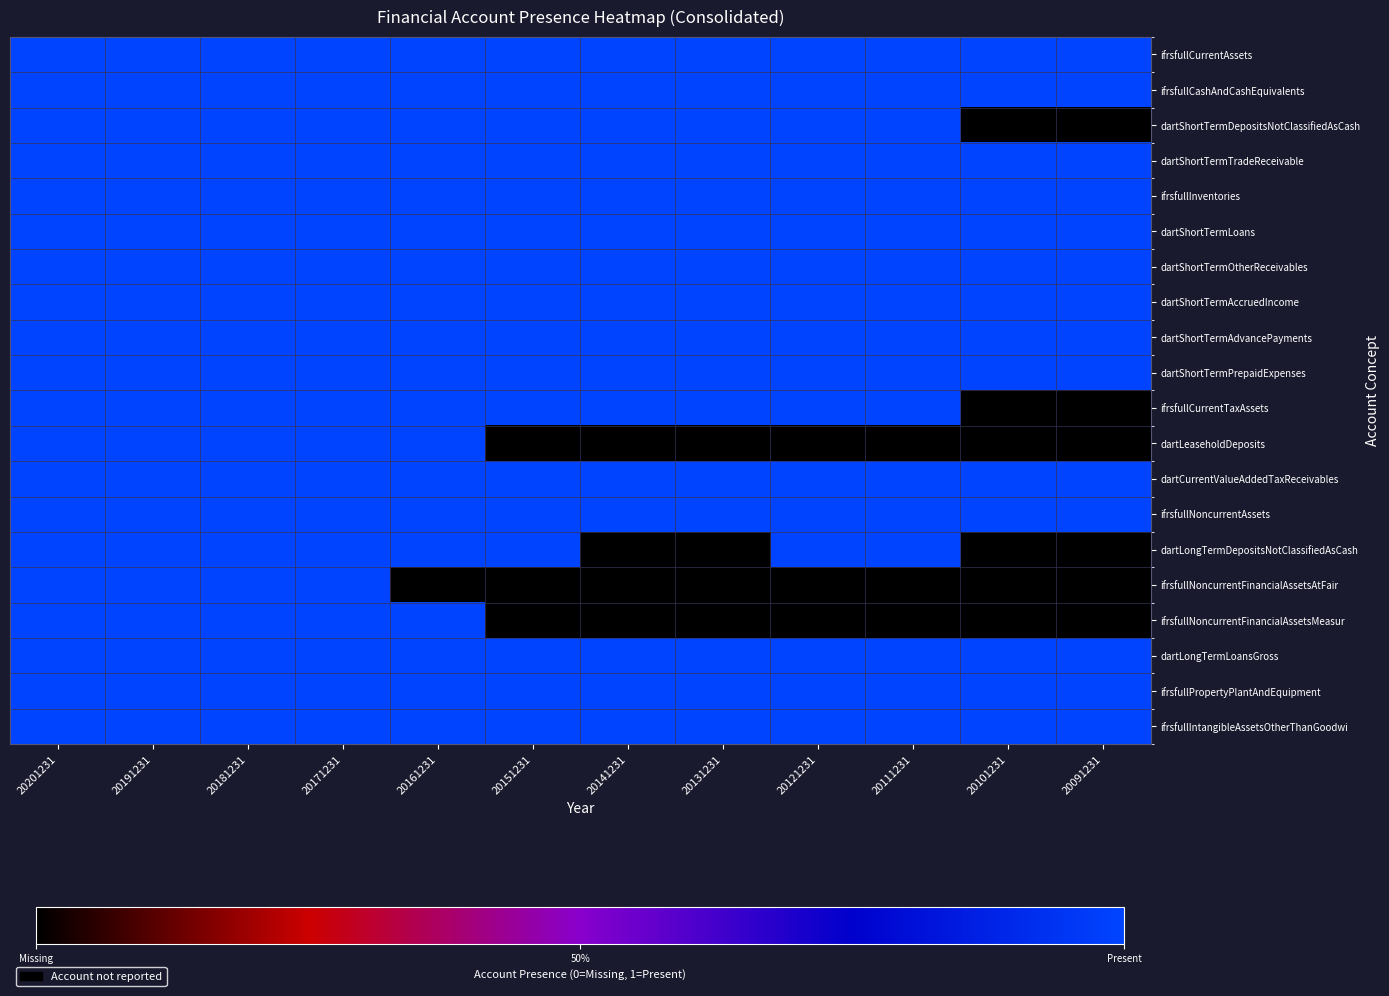

Reading left to right, what are all the values shown in this chart?

ifrsfullCurrentAssets: 20201231=1	20191231=1	20181231=1	20171231=1	20161231=1	20151231=1	20141231=1	20131231=1	20121231=1	20111231=1	20101231=1	20091231=1
ifrsfullCashAndCashEquivalents: 20201231=1	20191231=1	20181231=1	20171231=1	20161231=1	20151231=1	20141231=1	20131231=1	20121231=1	20111231=1	20101231=1	20091231=1
dartShortTermDepositsNotClassifiedAsCash: 20201231=1	20191231=1	20181231=1	20171231=1	20161231=1	20151231=1	20141231=1	20131231=1	20121231=1	20111231=1	20101231=0	20091231=0
dartShortTermTradeReceivable: 20201231=1	20191231=1	20181231=1	20171231=1	20161231=1	20151231=1	20141231=1	20131231=1	20121231=1	20111231=1	20101231=1	20091231=1
ifrsfullInventories: 20201231=1	20191231=1	20181231=1	20171231=1	20161231=1	20151231=1	20141231=1	20131231=1	20121231=1	20111231=1	20101231=1	20091231=1
dartShortTermLoans: 20201231=1	20191231=1	20181231=1	20171231=1	20161231=1	20151231=1	20141231=1	20131231=1	20121231=1	20111231=1	20101231=1	20091231=1
dartShortTermOtherReceivables: 20201231=1	20191231=1	20181231=1	20171231=1	20161231=1	20151231=1	20141231=1	20131231=1	20121231=1	20111231=1	20101231=1	20091231=1
dartShortTermAccruedIncome: 20201231=1	20191231=1	20181231=1	20171231=1	20161231=1	20151231=1	20141231=1	20131231=1	20121231=1	20111231=1	20101231=1	20091231=1
dartShortTermAdvancePayments: 20201231=1	20191231=1	20181231=1	20171231=1	20161231=1	20151231=1	20141231=1	20131231=1	20121231=1	20111231=1	20101231=1	20091231=1
dartShortTermPrepaidExpenses: 20201231=1	20191231=1	20181231=1	20171231=1	20161231=1	20151231=1	20141231=1	20131231=1	20121231=1	20111231=1	20101231=1	20091231=1
ifrsfullCurrentTaxAssets: 20201231=1	20191231=1	20181231=1	20171231=1	20161231=1	20151231=1	20141231=1	20131231=1	20121231=1	20111231=1	20101231=0	20091231=0
dartLeaseholdDeposits: 20201231=1	20191231=1	20181231=1	20171231=1	20161231=1	20151231=0	20141231=0	20131231=0	20121231=0	20111231=0	20101231=0	20091231=0
dartCurrentValueAddedTaxReceivables: 20201231=1	20191231=1	20181231=1	20171231=1	20161231=1	20151231=1	20141231=1	20131231=1	20121231=1	20111231=1	20101231=1	20091231=1
ifrsfullNoncurrentAssets: 20201231=1	20191231=1	20181231=1	20171231=1	20161231=1	20151231=1	20141231=1	20131231=1	20121231=1	20111231=1	20101231=1	20091231=1
dartLongTermDepositsNotClassifiedAsCash: 20201231=1	20191231=1	20181231=1	20171231=1	20161231=1	20151231=1	20141231=0	20131231=0	20121231=1	20111231=1	20101231=0	20091231=0
ifrsfullNoncurrentFinancialAssetsAtFair: 20201231=1	20191231=1	20181231=1	20171231=1	20161231=0	20151231=0	20141231=0	20131231=0	20121231=0	20111231=0	20101231=0	20091231=0
ifrsfullNoncurrentFinancialAssetsMeasur: 20201231=1	20191231=1	20181231=1	20171231=1	20161231=1	20151231=0	20141231=0	20131231=0	20121231=0	20111231=0	20101231=0	20091231=0
dartLongTermLoansGross: 20201231=1	20191231=1	20181231=1	20171231=1	20161231=1	20151231=1	20141231=1	20131231=1	20121231=1	20111231=1	20101231=1	20091231=1
ifrsfullPropertyPlantAndEquipment: 20201231=1	20191231=1	20181231=1	20171231=1	20161231=1	20151231=1	20141231=1	20131231=1	20121231=1	20111231=1	20101231=1	20091231=1
ifrsfullIntangibleAssetsOtherThanGoodwi: 20201231=1	20191231=1	20181231=1	20171231=1	20161231=1	20151231=1	20141231=1	20131231=1	20121231=1	20111231=1	20101231=1	20091231=1